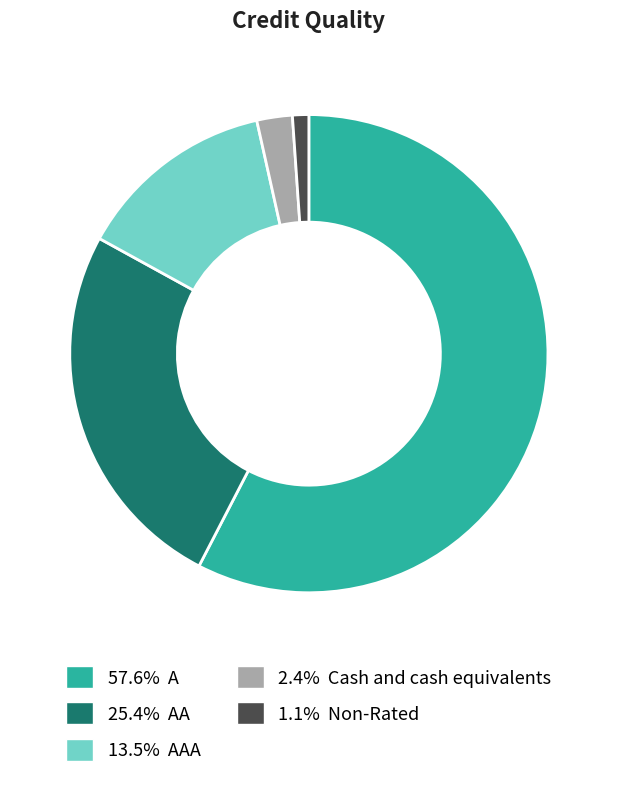

How many slices are in this pie chart?

5